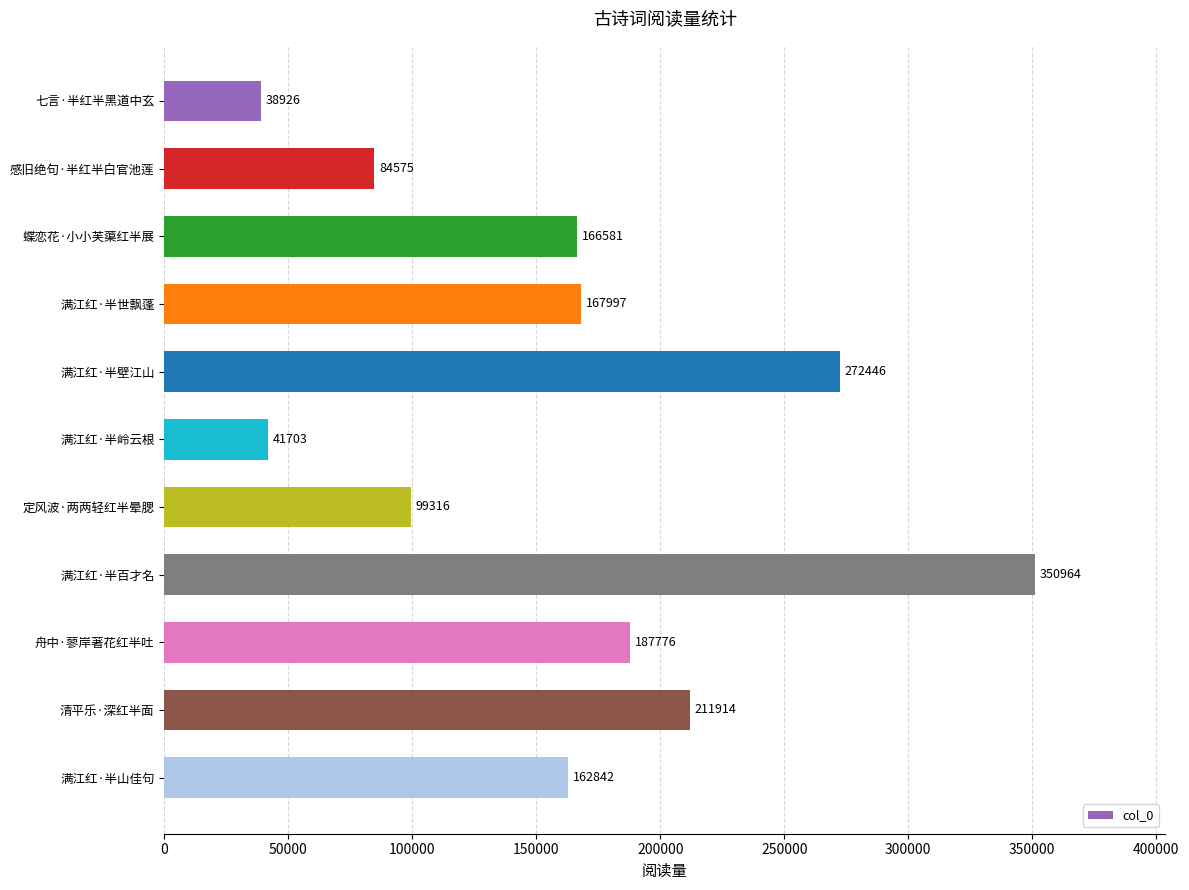

Which label corresponds to the smallest value in the chart?

七言·半红半黑道中玄